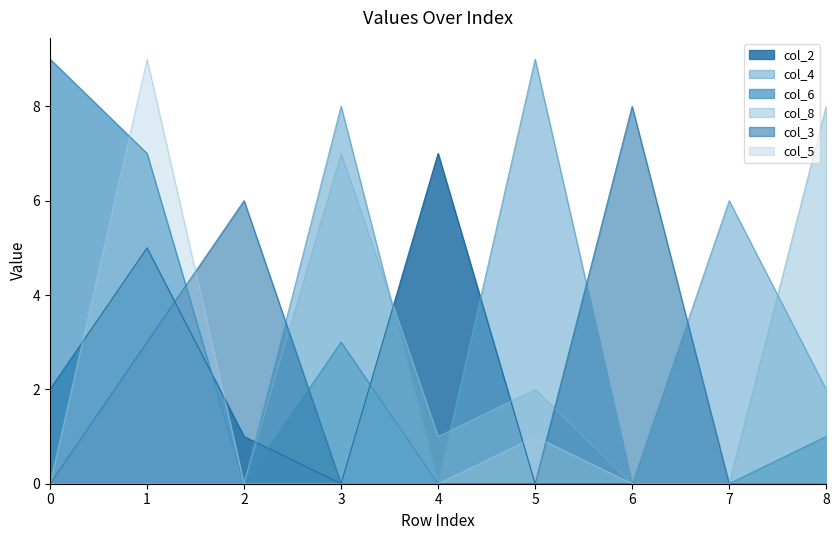

What is the difference between the maximum and minimum values in the col_3 series?

8